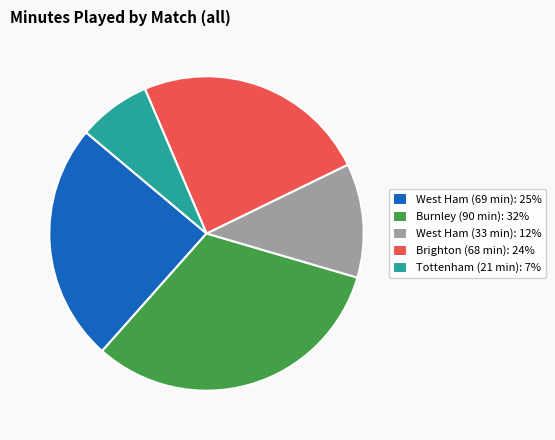

Is the sum of West Ham (69 min) and West Ham (33 min) greater than half?

No